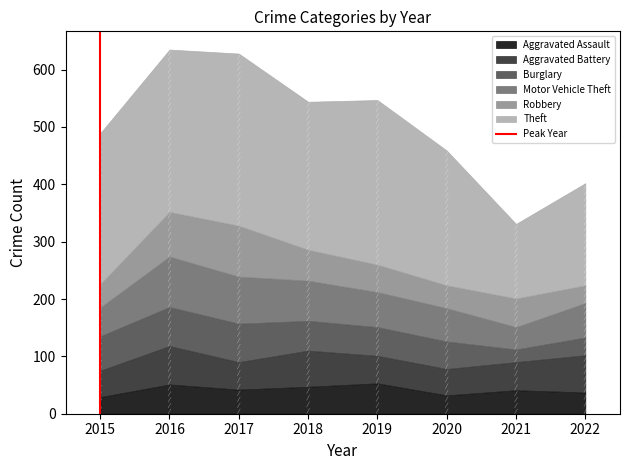

What is the total value across all series at 2016?

635